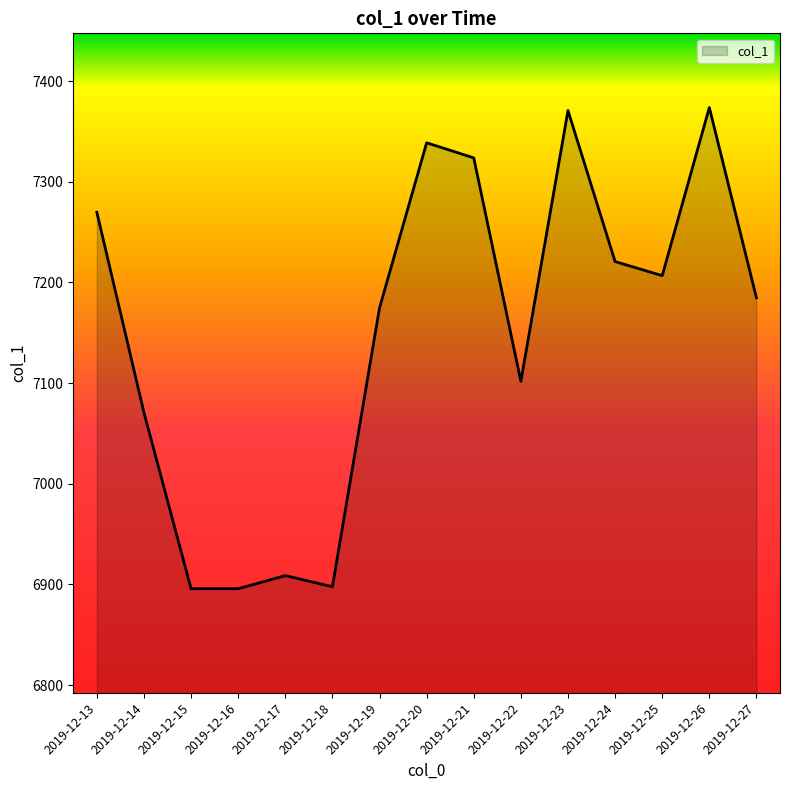

Count the number of data series in this chart.

1